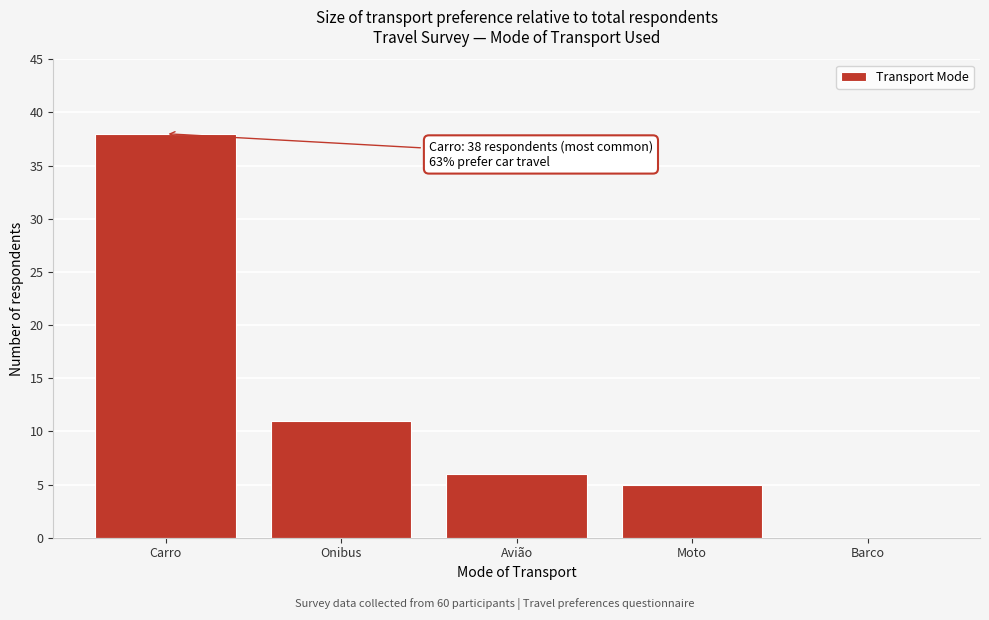

Reading left to right, list all the values displayed in this chart.

Carro=38	Onibus=11	Avião=6	Moto=5	Barco=0